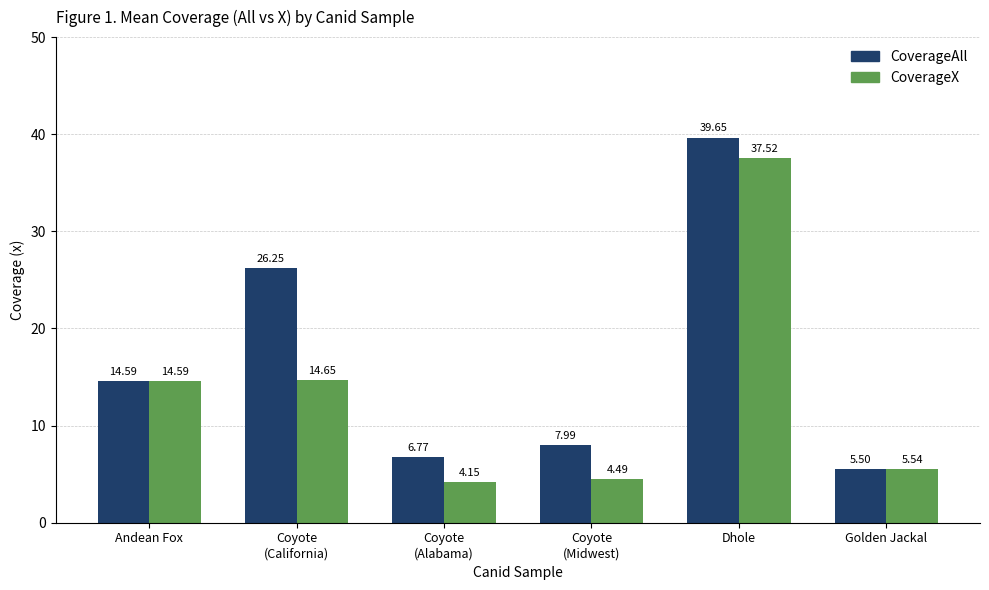

Is it true that CoverageX equals 37.5 at Dhole?

True